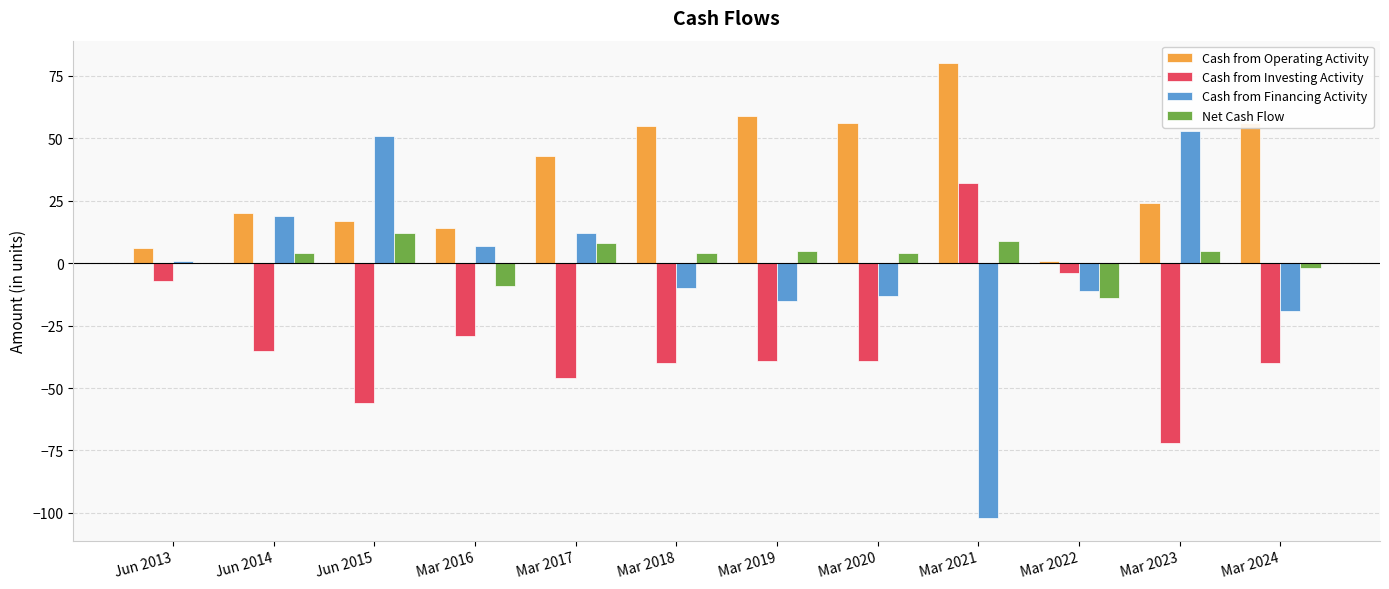

Reading left to right, transcribe all the data shown in this chart.

Cash from Operating Activity: 6	20	17	14	43	55	59	56	80	1	24	56
Cash from Investing Activity: -7	-35	-56	-29	-46	-40	-39	-39	32	-4	-72	-40
Cash from Financing Activity: 1	19	51	7	12	-10	-15	-13	-102	-11	53	-19
Net Cash Flow: 0	4	12	-9	8	4	5	4	9	-14	5	-2